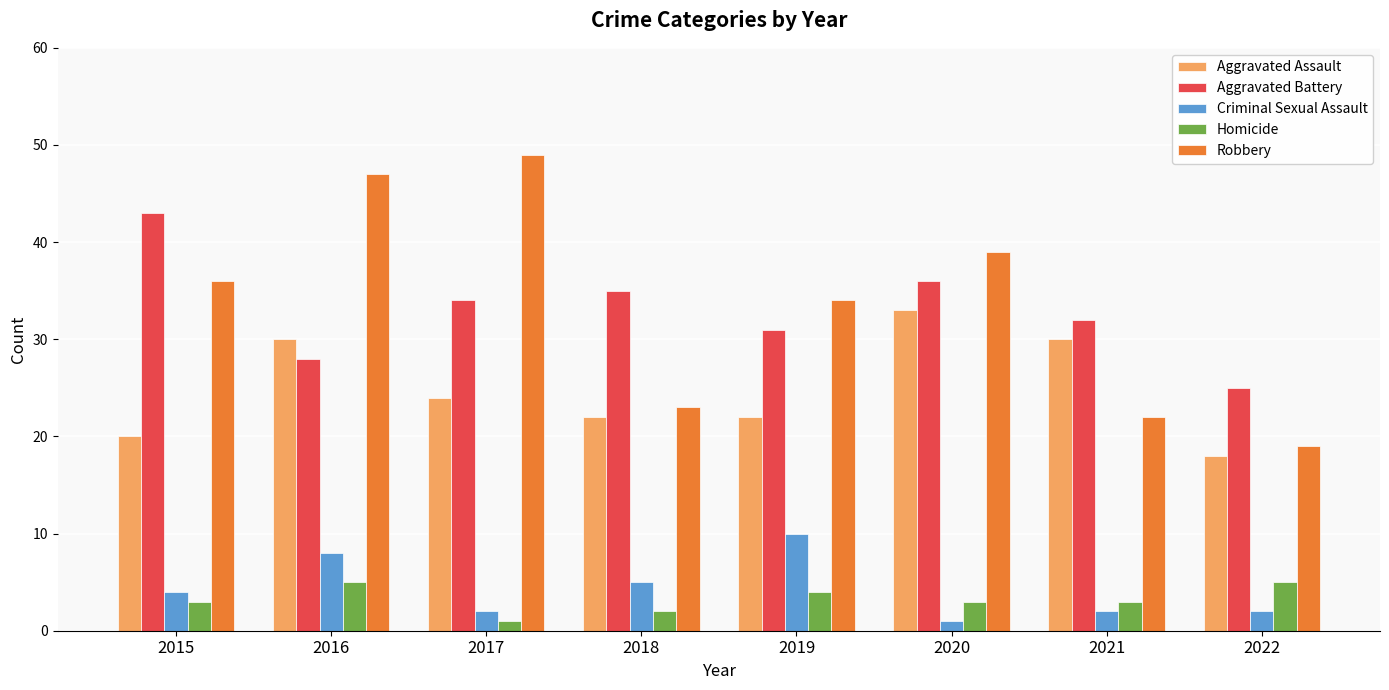

True or false: Aggravated Battery has a value of 28 at 2016.

True